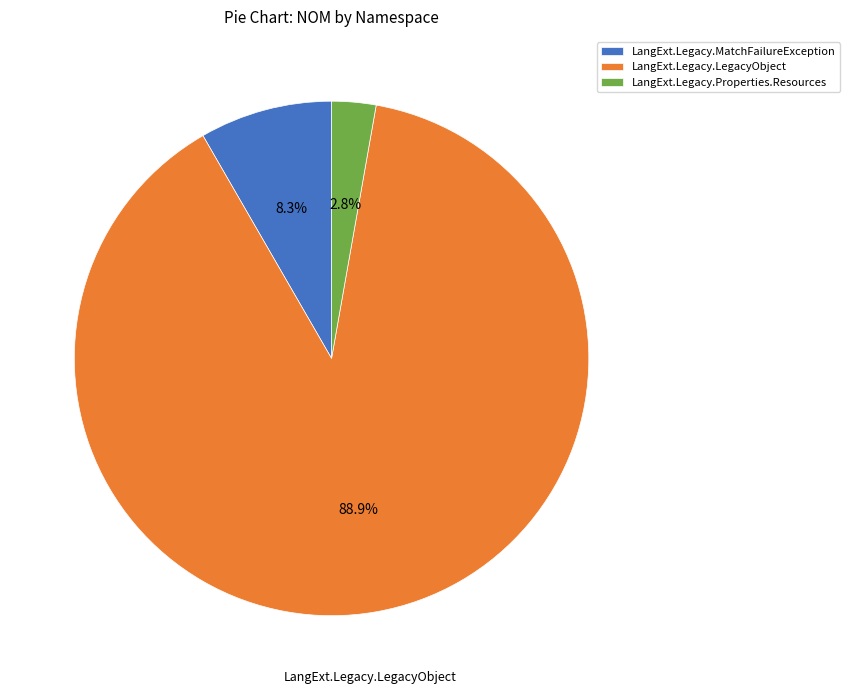

How many slices are in this pie chart?

3